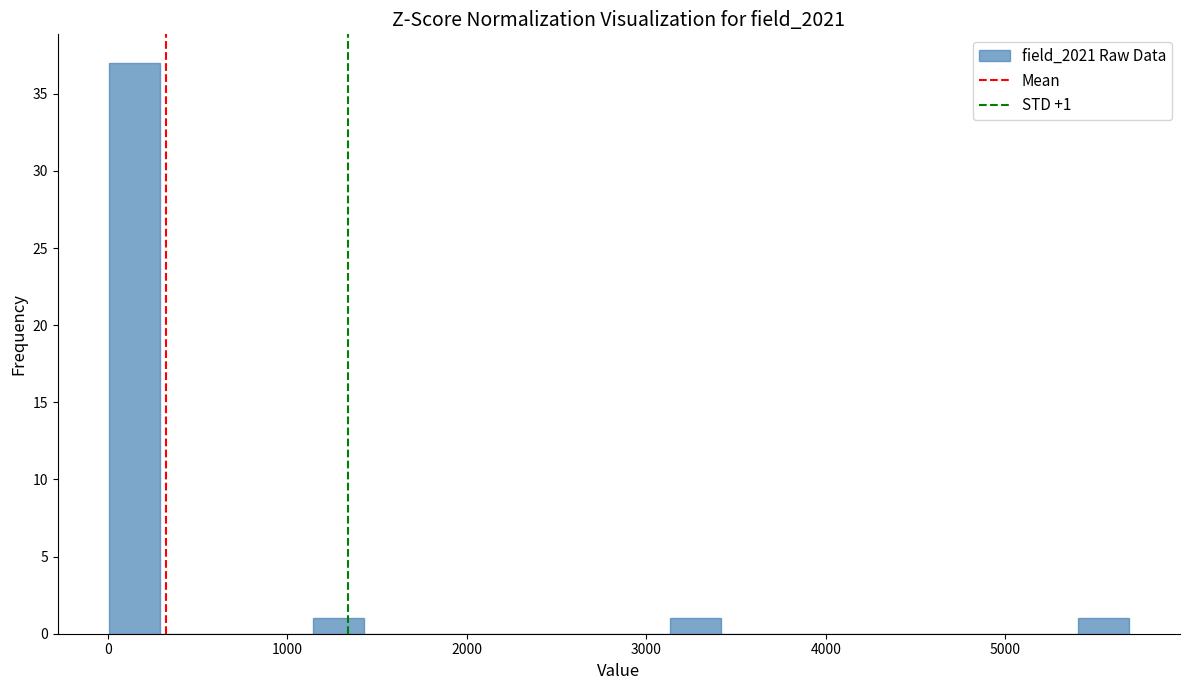

Around what value on the x-axis is the tallest bar? Give the approximate position of its centre, as read against the axis.

100